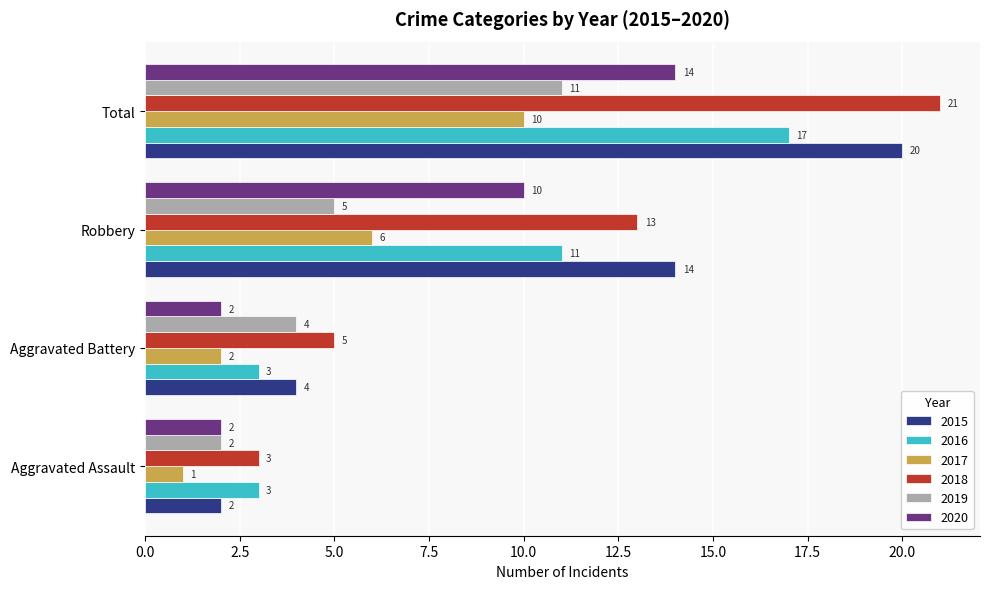

Rank the series at Robbery from highest to lowest value.

2015, 2018, 2016, 2020, 2017, 2019